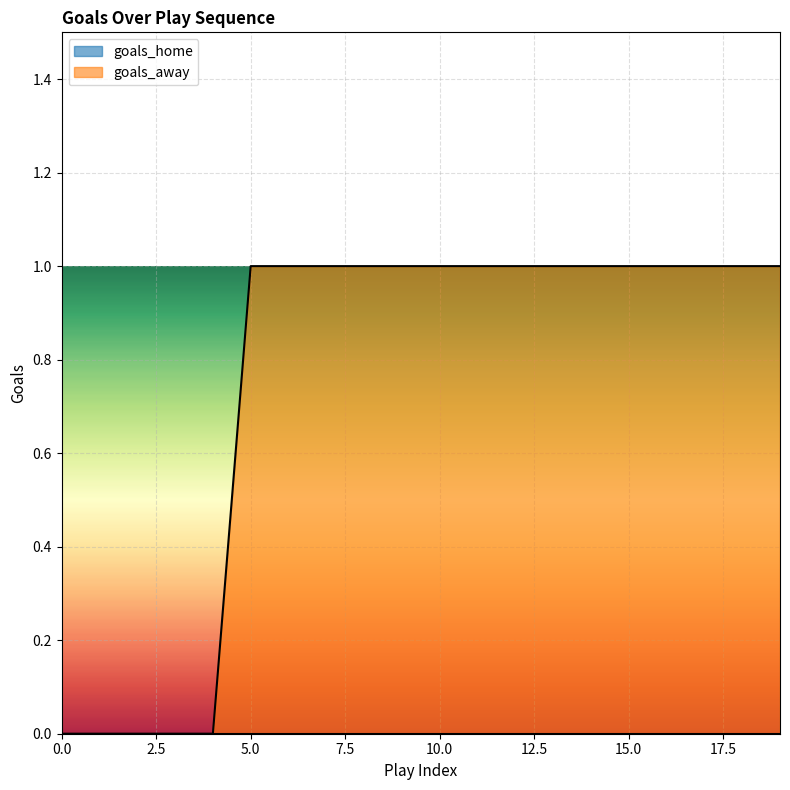

How many values are below 1?

5